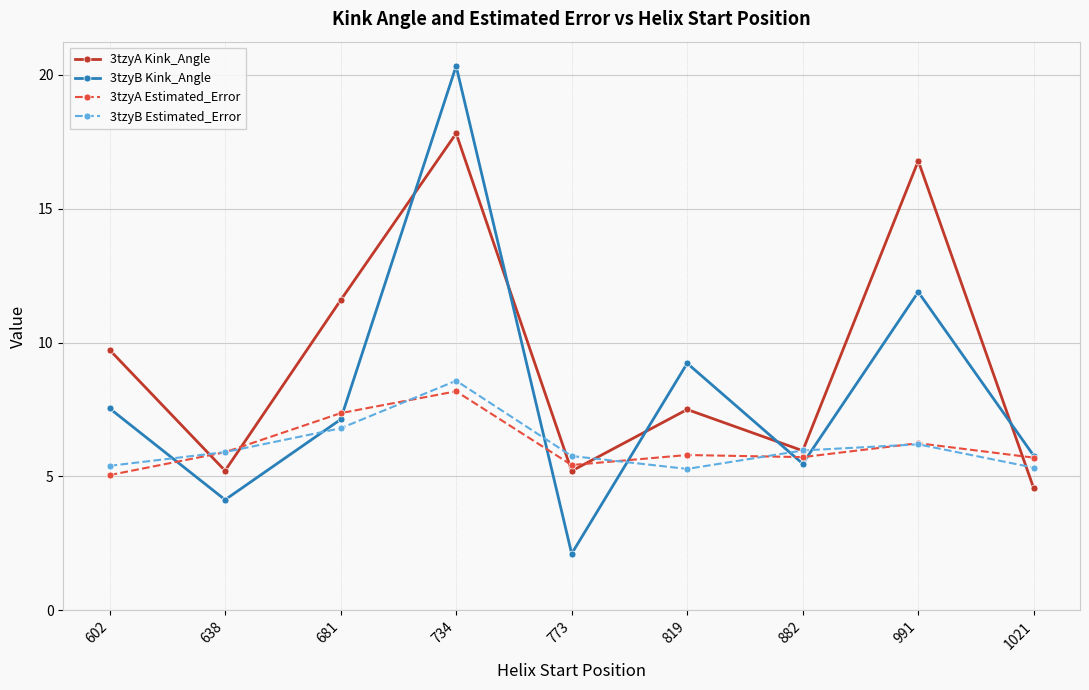

Rank the series at 819 from highest to lowest value.

3tzyB Kink_Angle, 3tzyA Kink_Angle, 3tzyA Estimated_Error, 3tzyB Estimated_Error